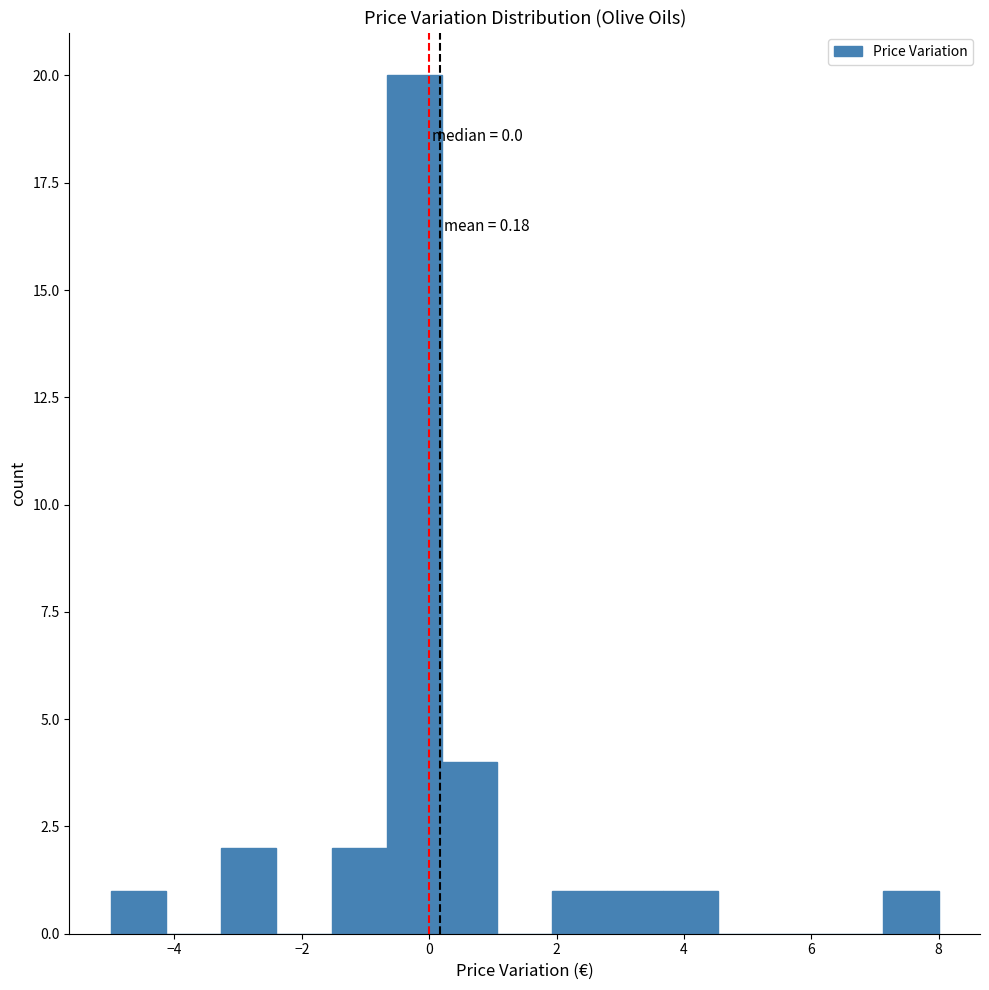

Which range on the x-axis has the tallest bar?

-0.6 to 0.2